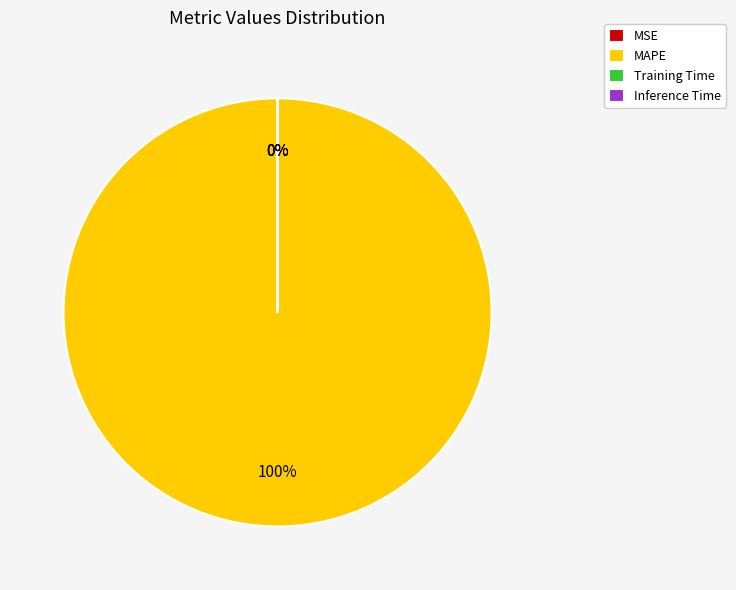

Is the sum of MSE and Training Time greater than half?

No